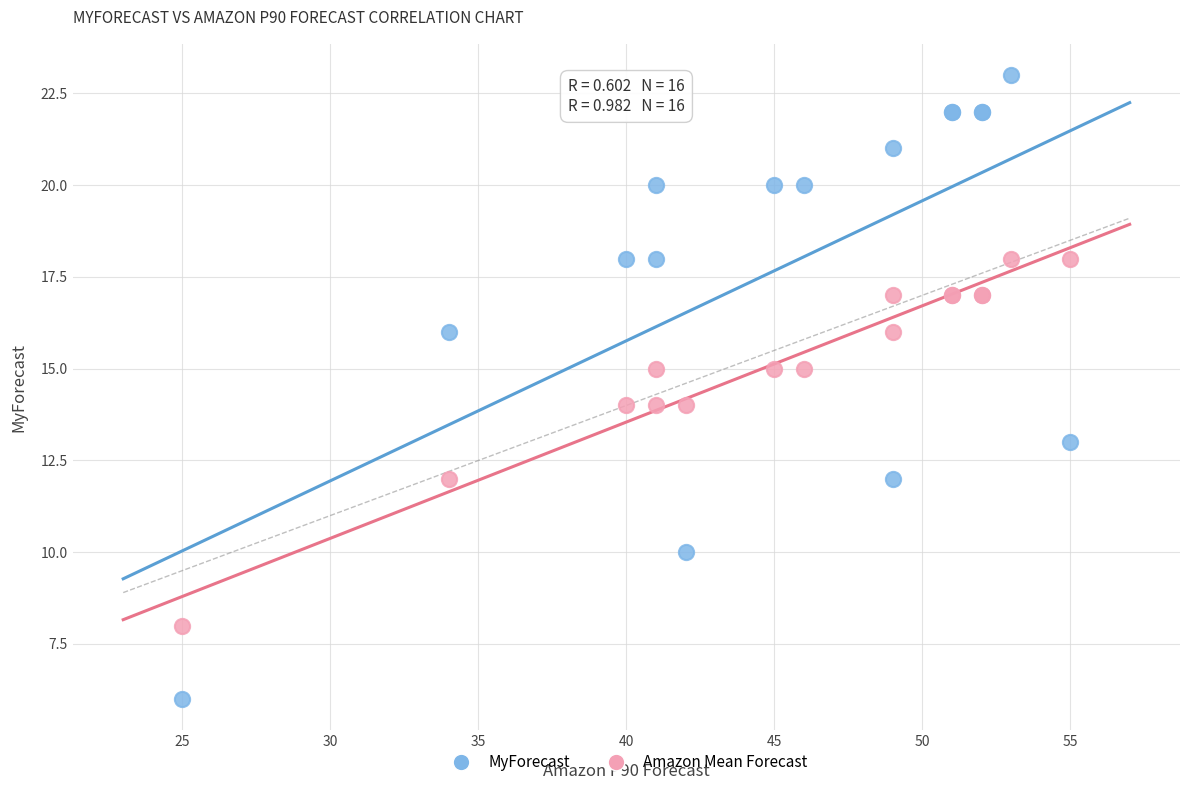

Which series reaches the maximum Y coordinate?

MyForecast